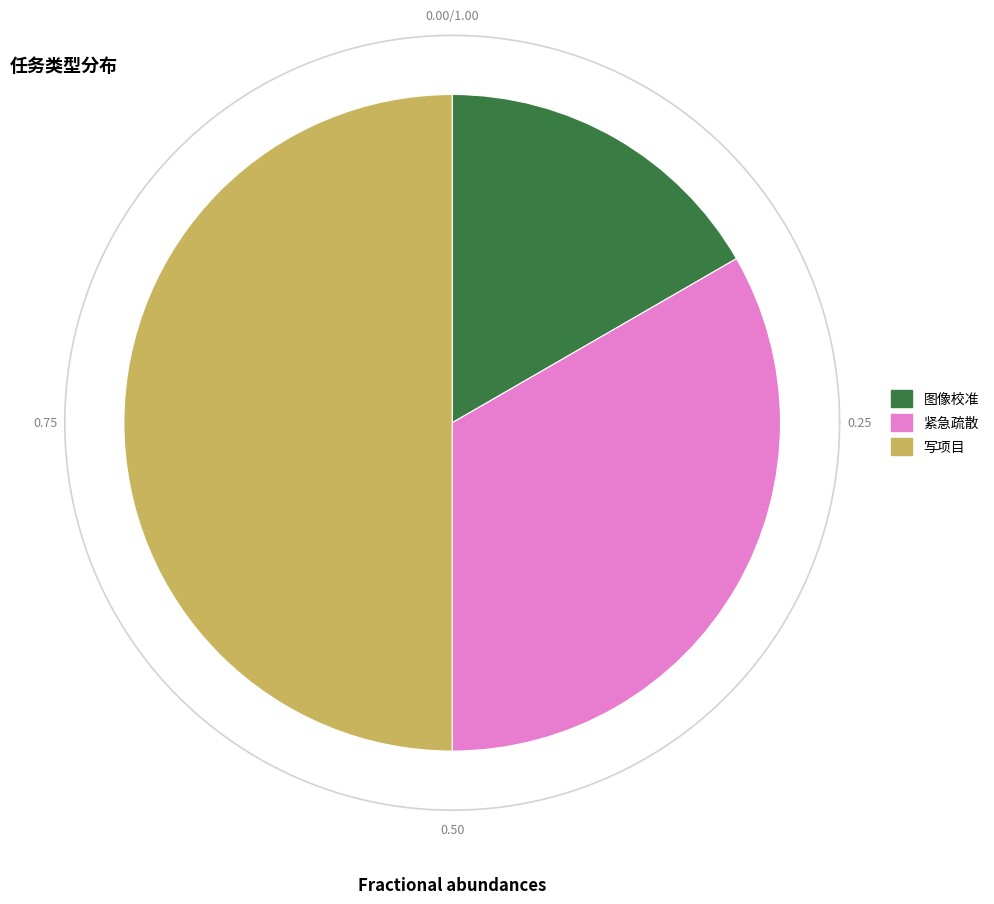

Count the number of slices in the pie.

3